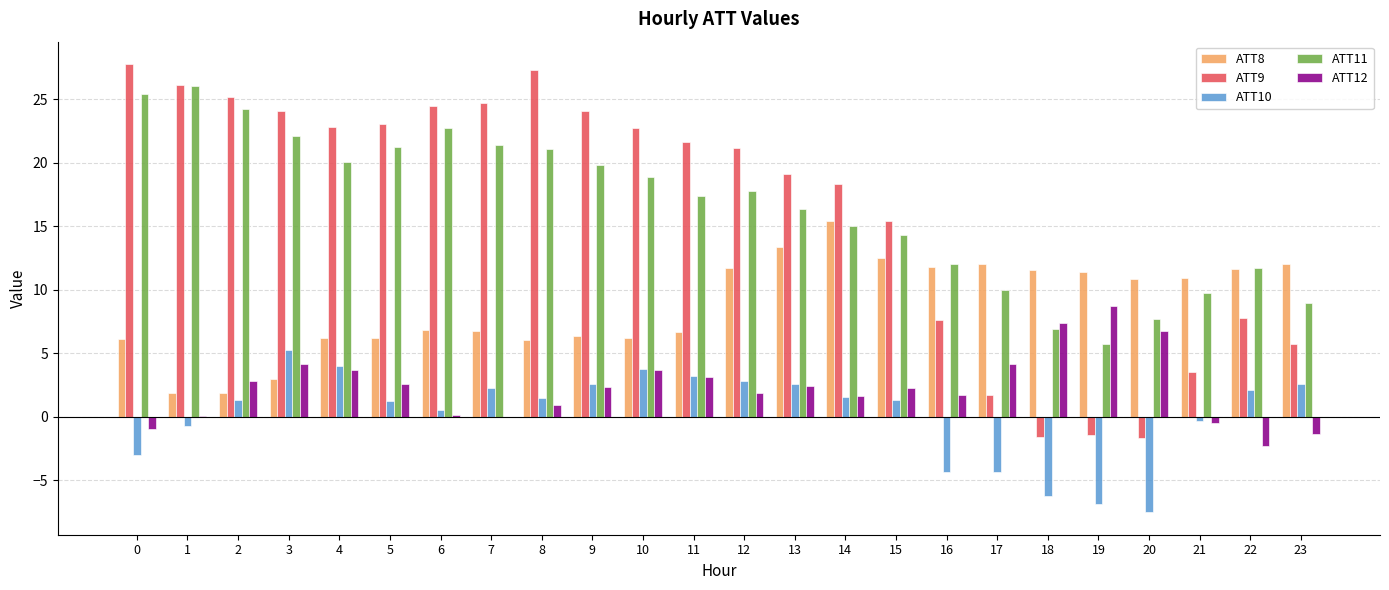

What is the sum of all ATT8 values?

209.5